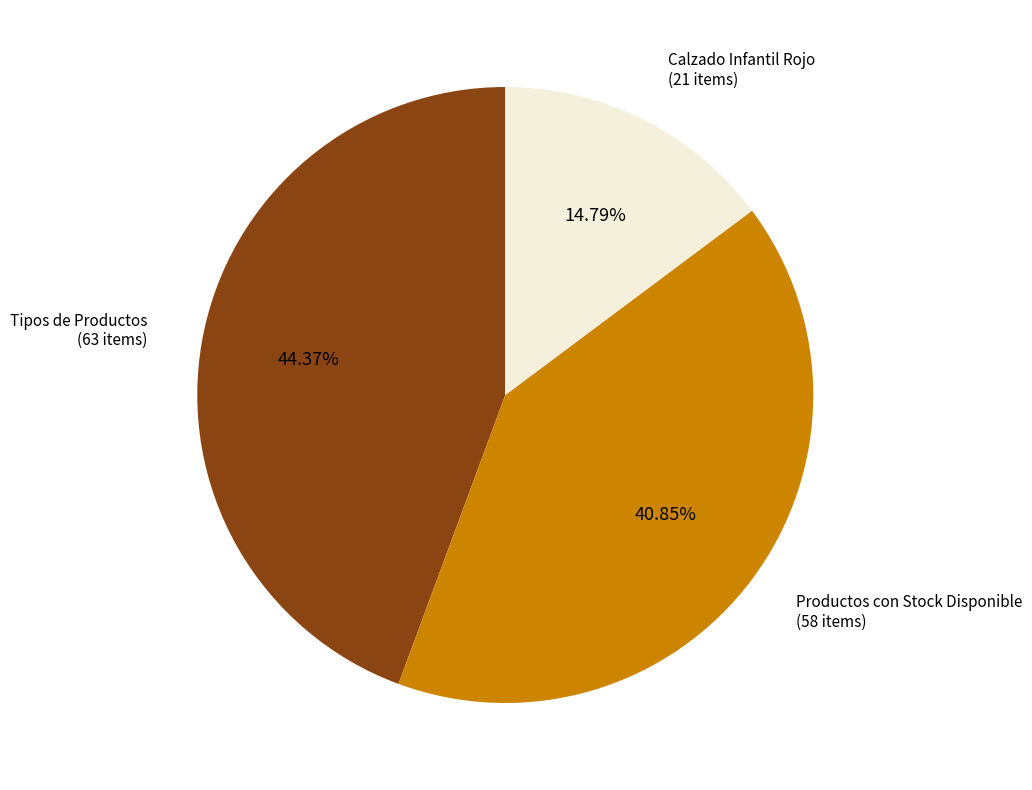

Does any single category account for the majority?

No